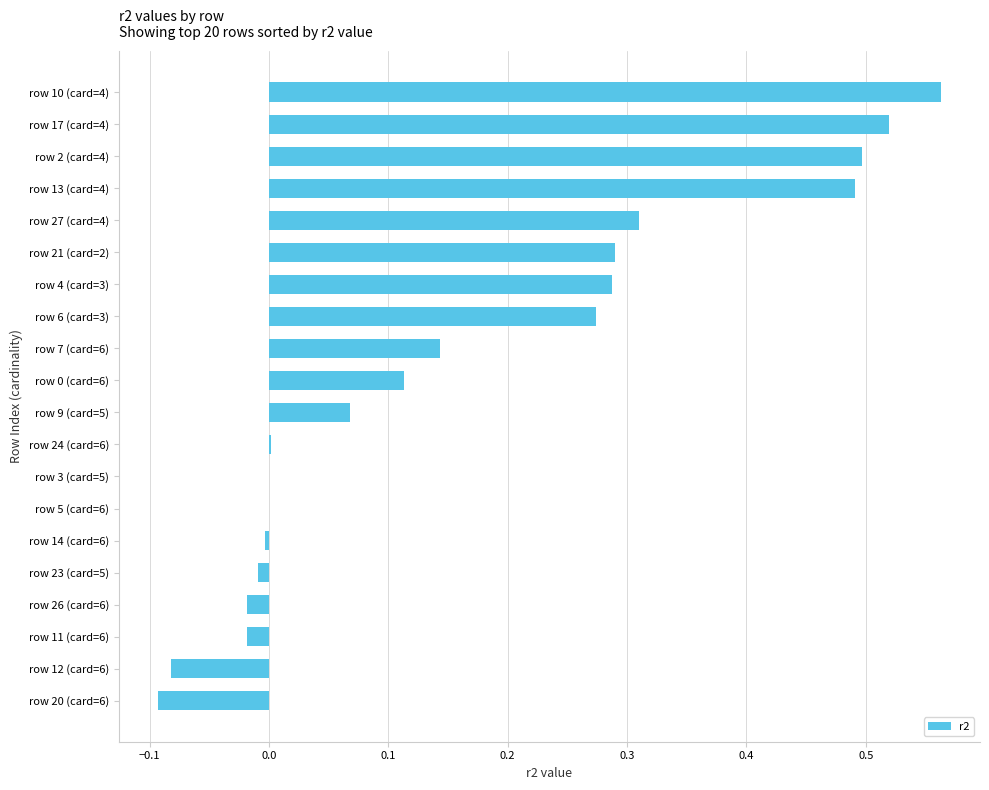

True or false: the data shows 0.2 at row 0 (card=6).

False